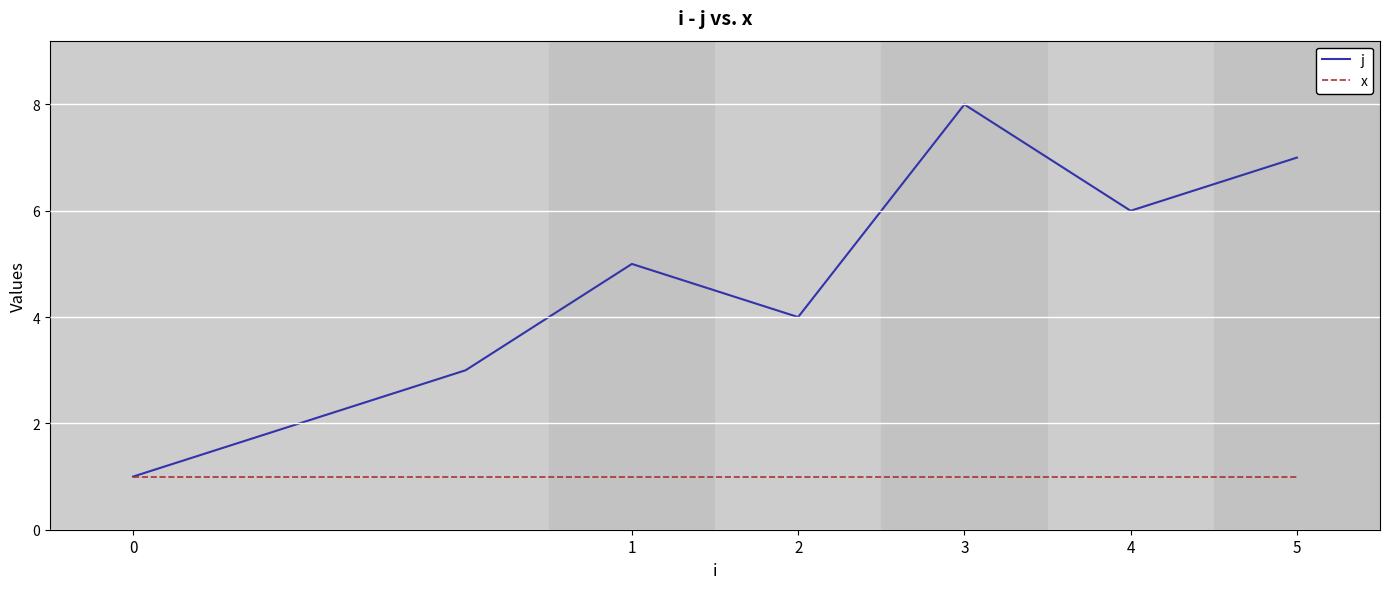

Reading left to right, extract all data points from this chart.

j: 1	2	3	5	4	8	6	7
x: 1	1	1	1	1	1	1	1